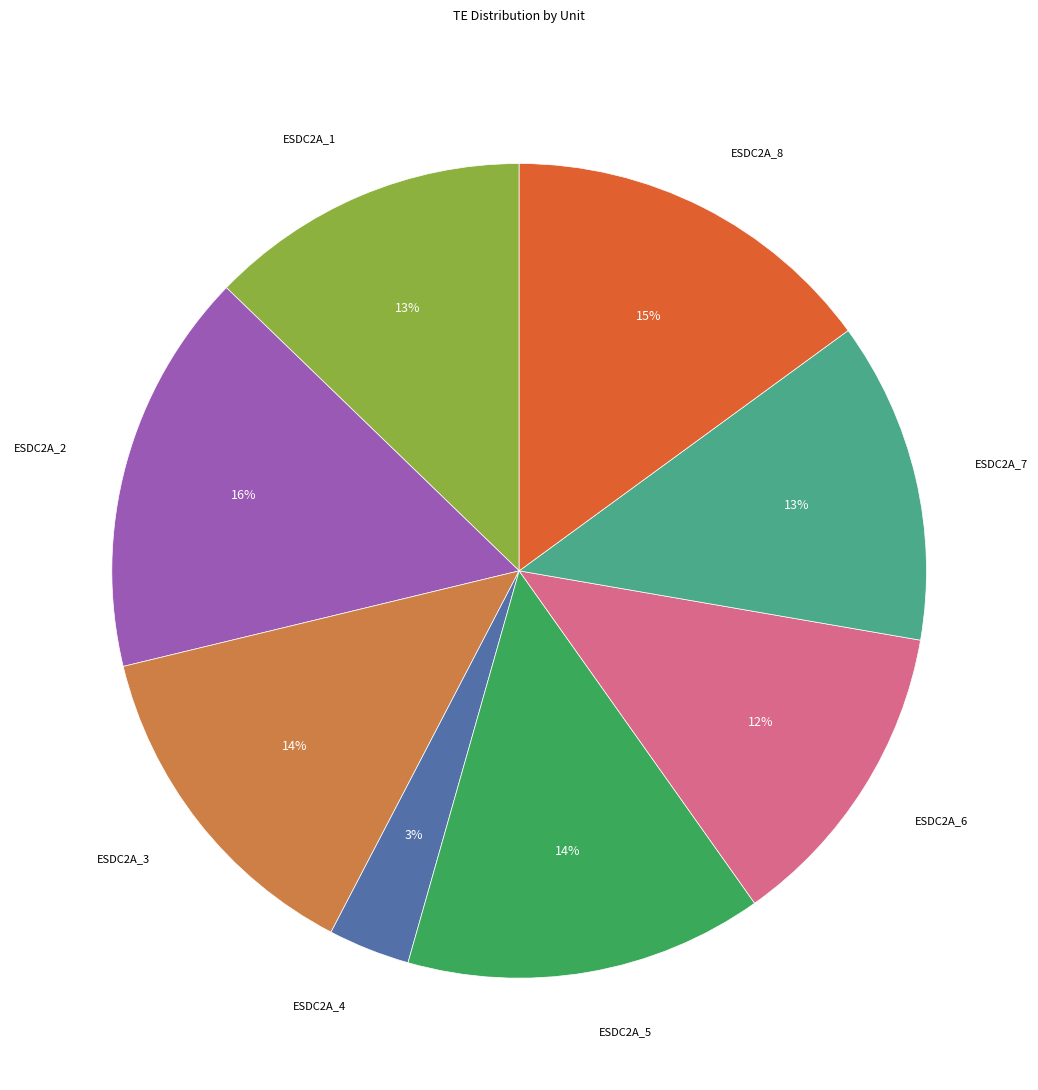

Does any single category account for the majority?

No